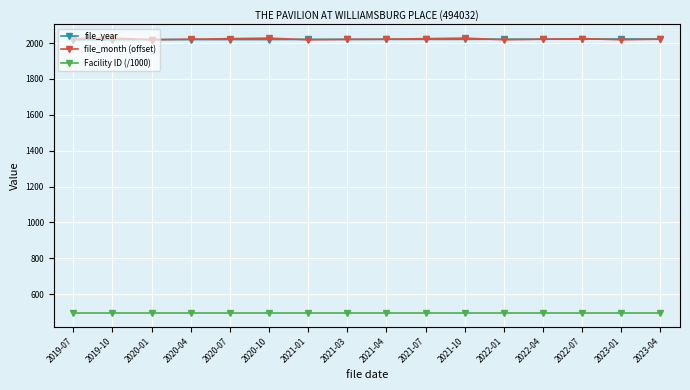

At how many categories does at least one series exceed 560?

16